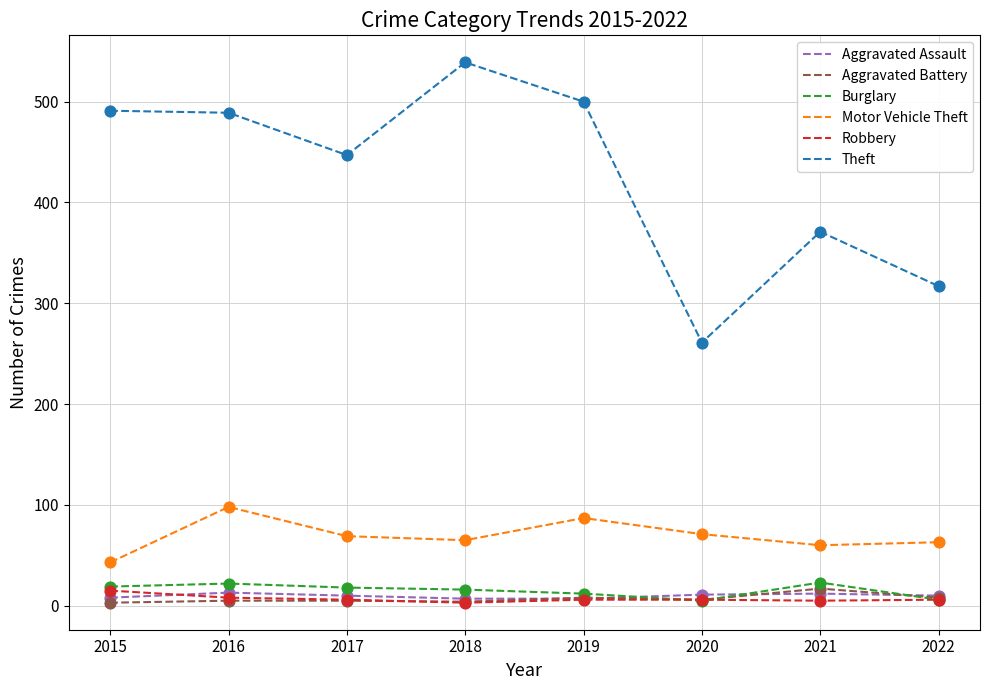

Between 2017 and 2022, which series saw the biggest shift?

Theft